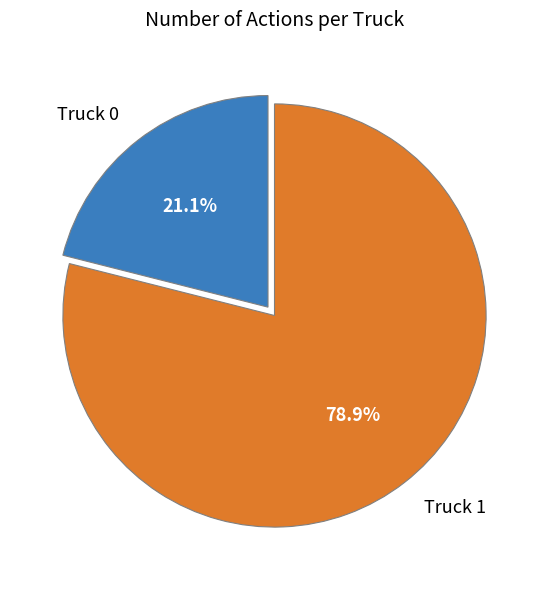

To the nearest percent, what is the difference between the Truck 0 and Truck 1 slice percentages?

58%